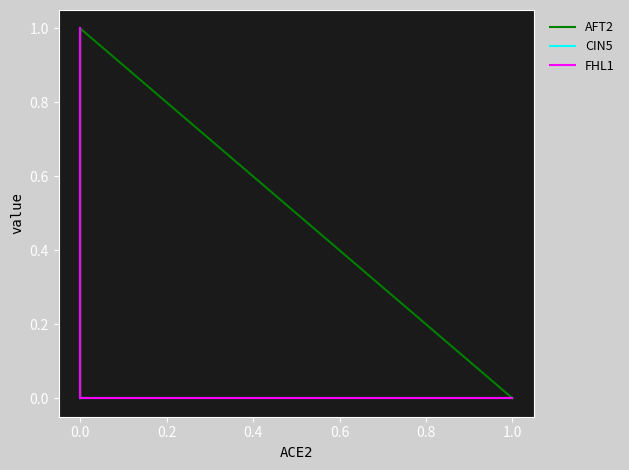

The value of FHL1 at 0.0 is 1. True or false?

False